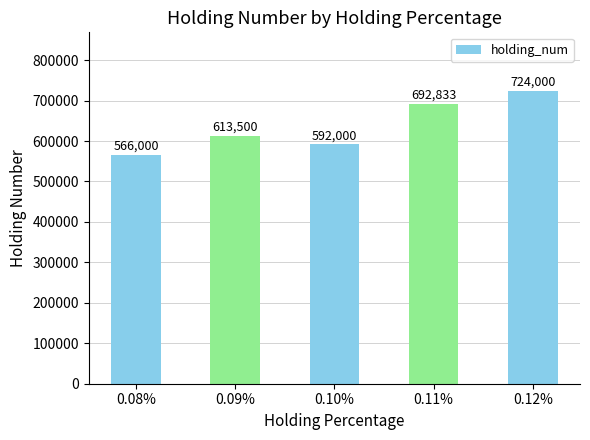

Are the bars grouped side by side (vs. stacked)?

No